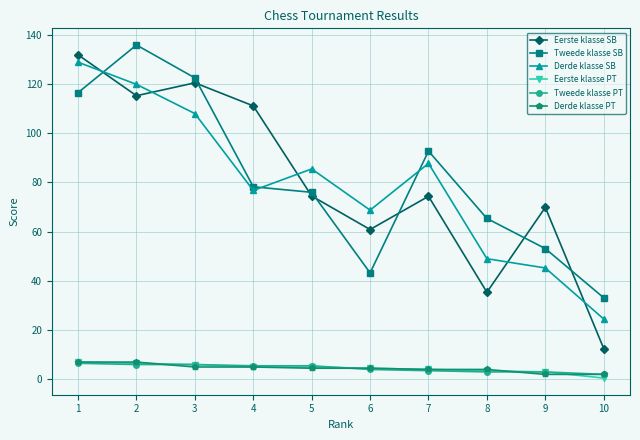

Which category has the highest value across all series?

2